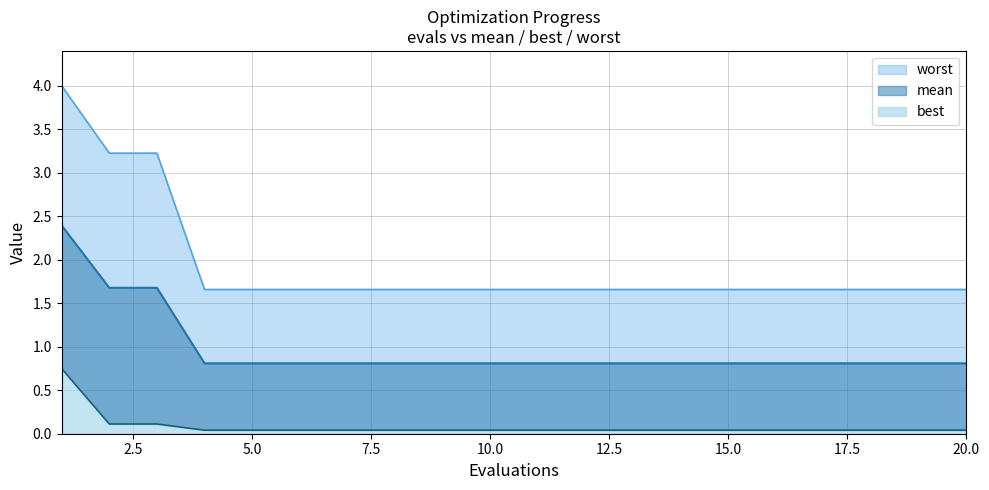

True or false: mean has more than 0 points higher than both neighbors.

False